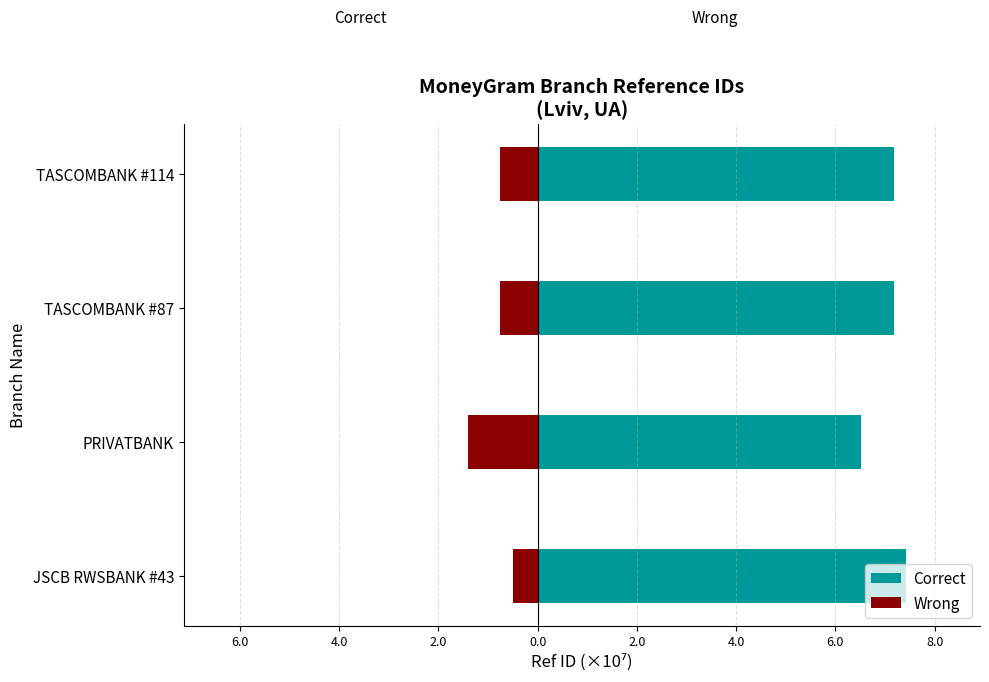

Which has a higher value, JSCB RWSBANK #43 or TASCOMBANK #114?

JSCB RWSBANK #43